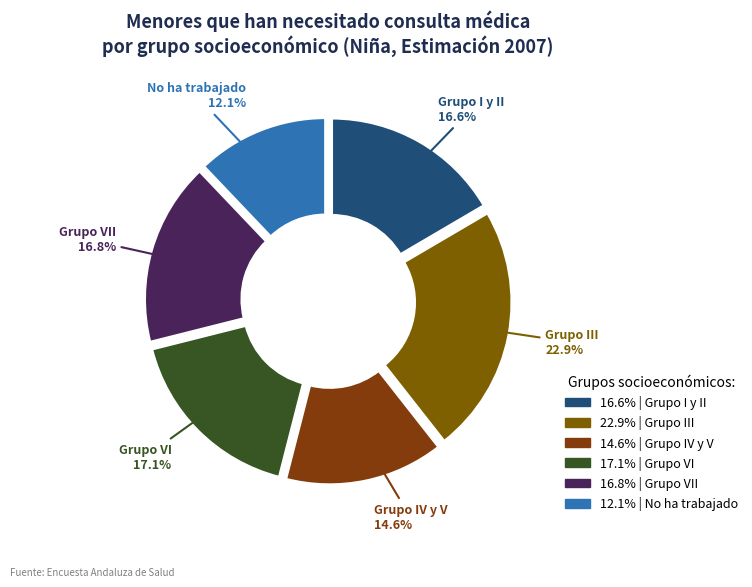

Is Grupo IV y V the majority of the pie?

No